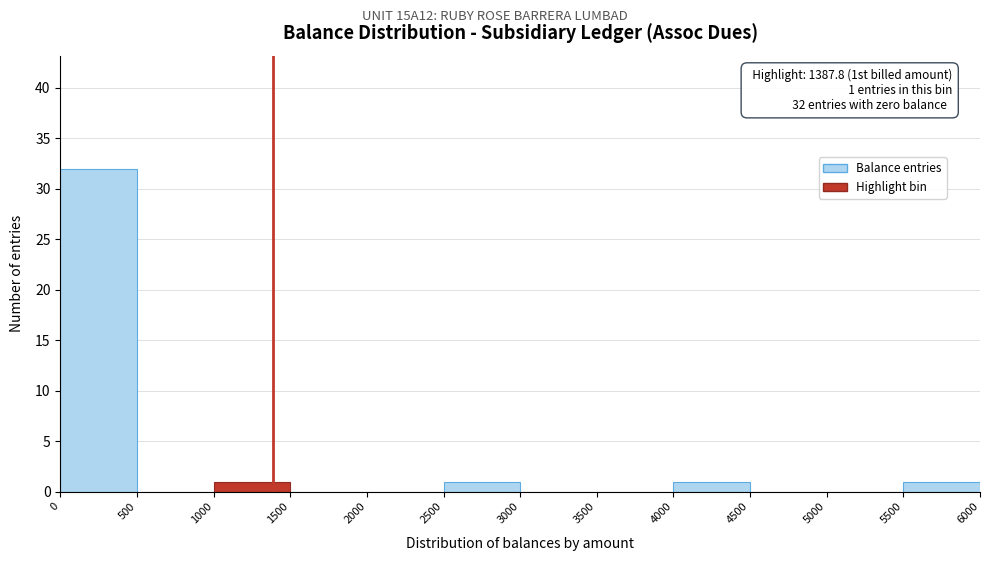

Which range on the x-axis has the tallest bar?

0 to 500